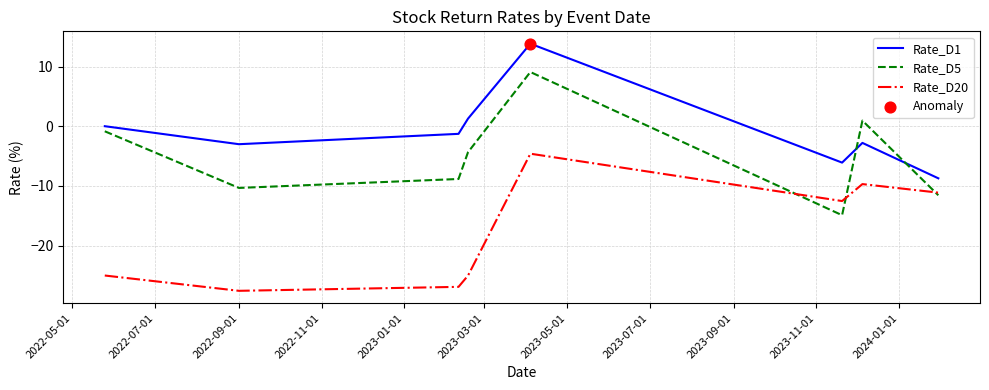

Which series has the largest total across all categories?

Rate_D1